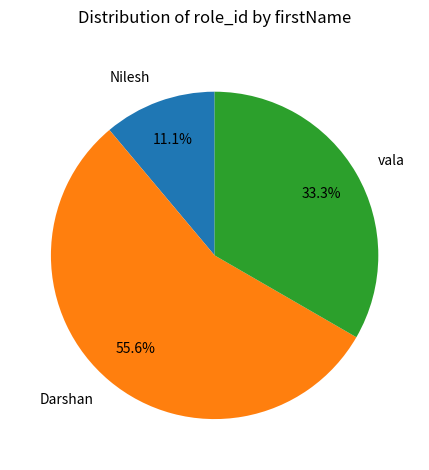

How many slices are in this pie chart?

3